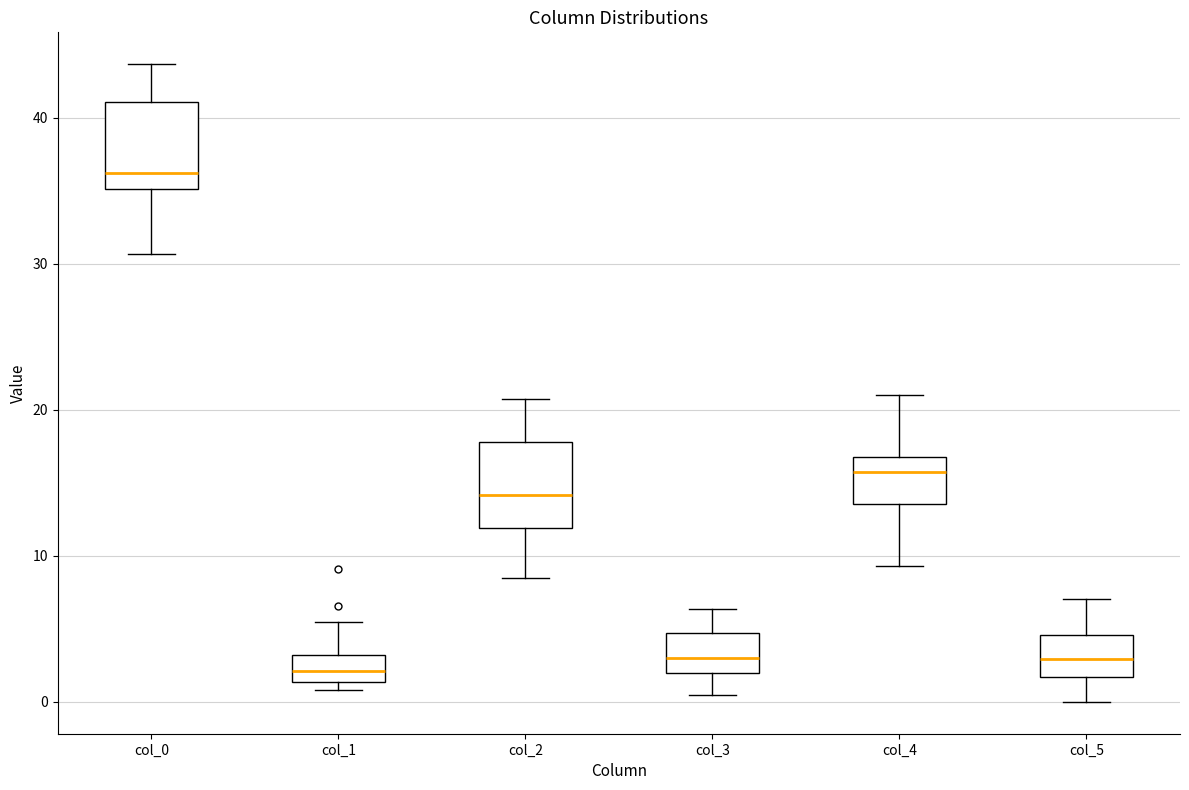

Reading left to right, transcribe this box plot: for each box, give where its median line is, the range the box spans, and where its two whiskers end, as read against the y-axis. The values are not printed on the chart, so give them approximately, as read against the axis.

col_0: median 36, box 35 to 41, whiskers 31 to 44
col_1: median 2, box 1 to 3, whiskers 1 (just below the box's lower edge) to 6
col_2: median 14, box 12 to 18, whiskers 9 to 21
col_3: median 3, box 2 to 5, whiskers 0 to 6
col_4: median 16, box 14 to 17, whiskers 9 to 21
col_5: median 3, box 2 to 5, whiskers 0 to 7